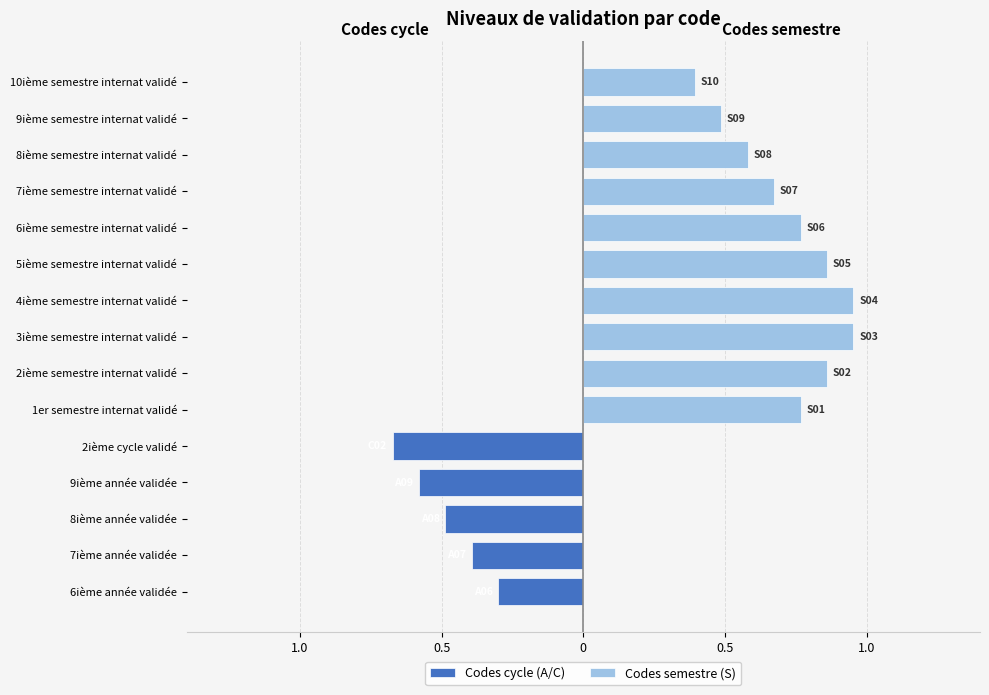

What is the spread (max minus min) of values at 4ième semestre internat validé?

1.0